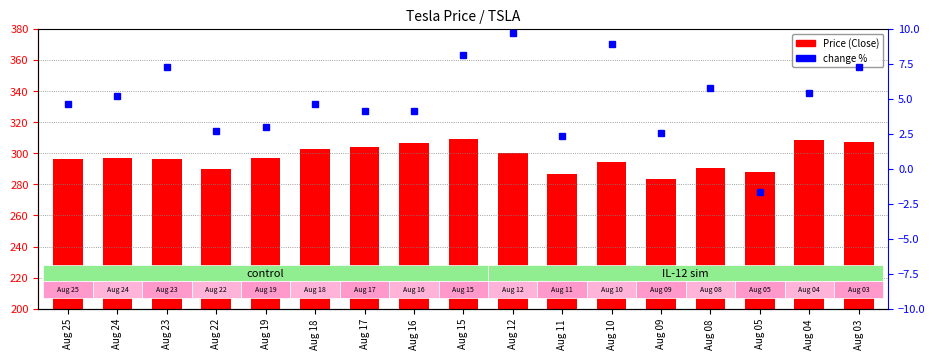

Is it true that change % equals 4.9 at Aug 19?

False